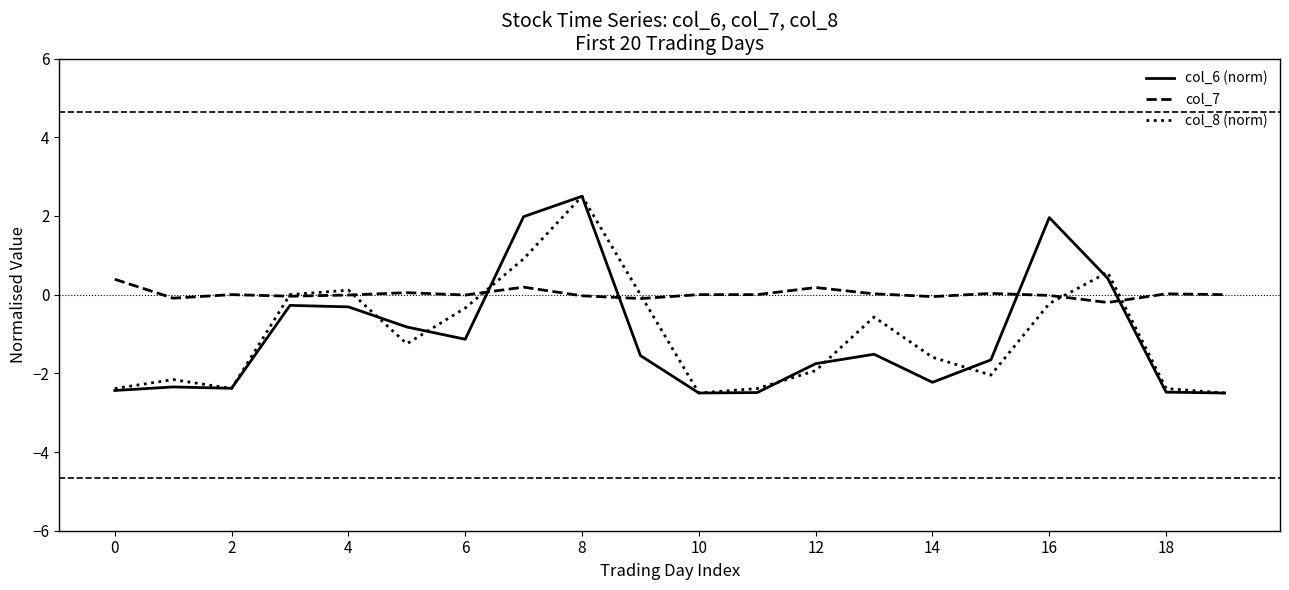

What is the maximum value shown in the chart?

2.5